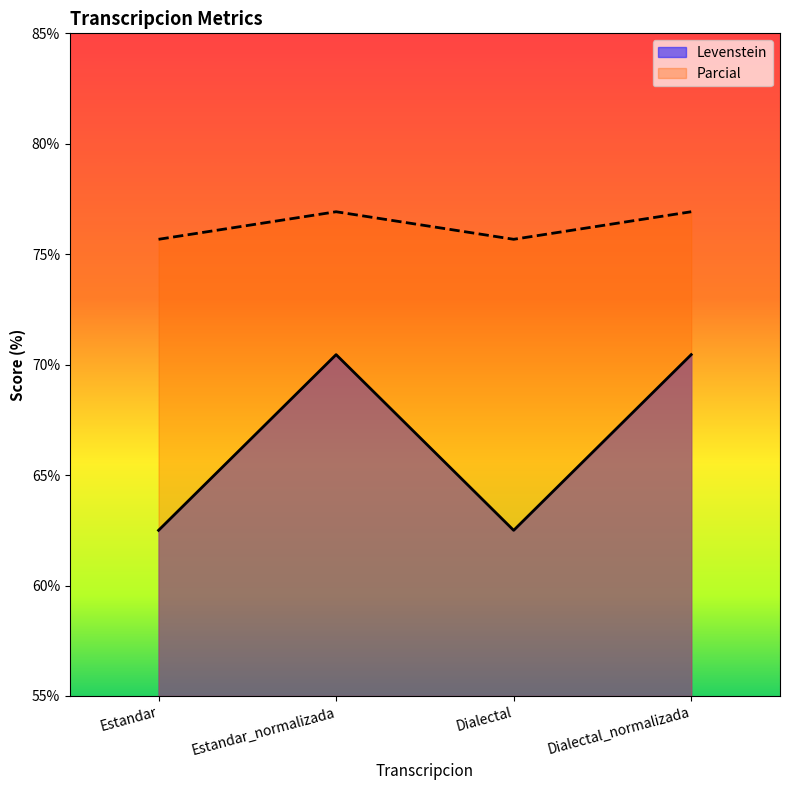

How many distinct data groups are displayed?

2